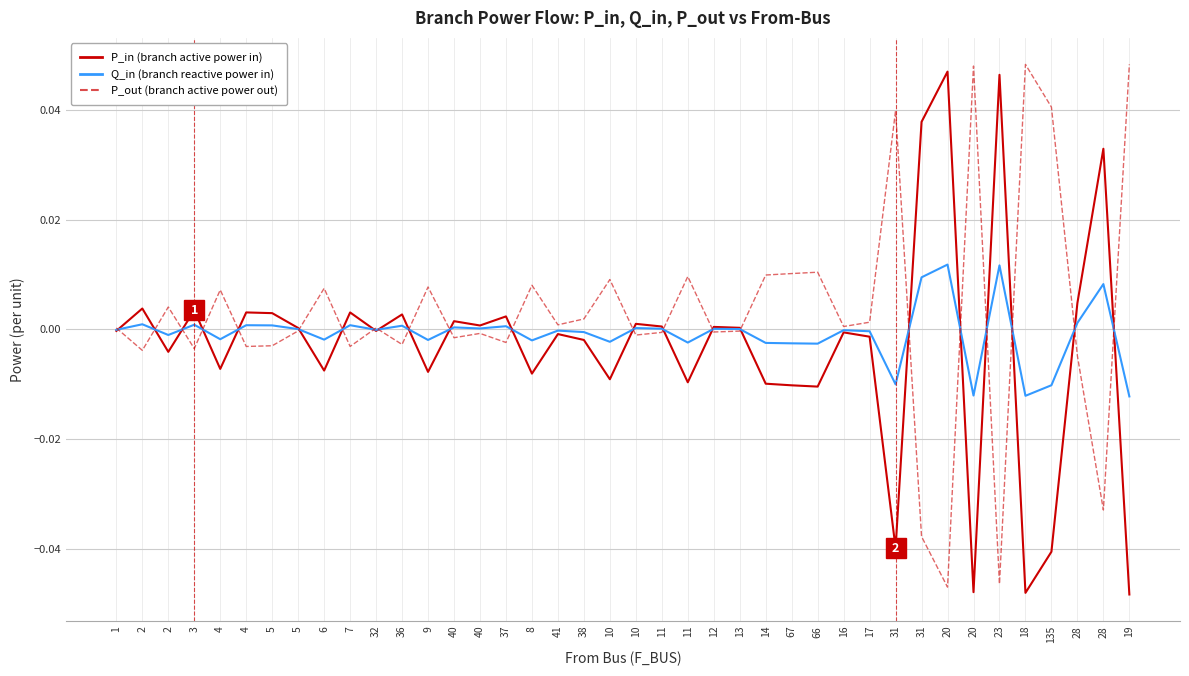

True or false: Q_in has a value of 0.0 at 12.

True